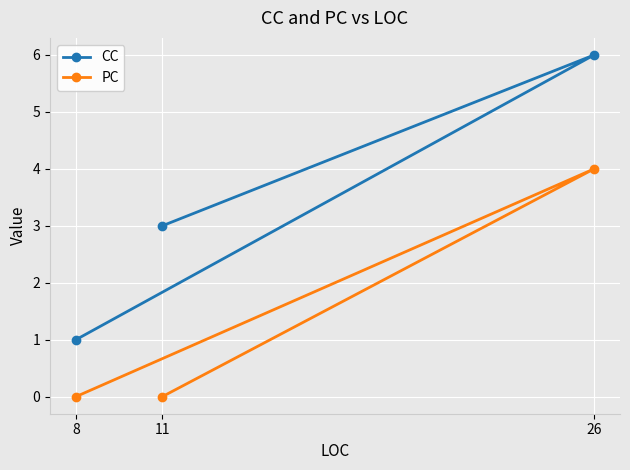

List the series in order of their overall mean, lowest first.

PC, CC